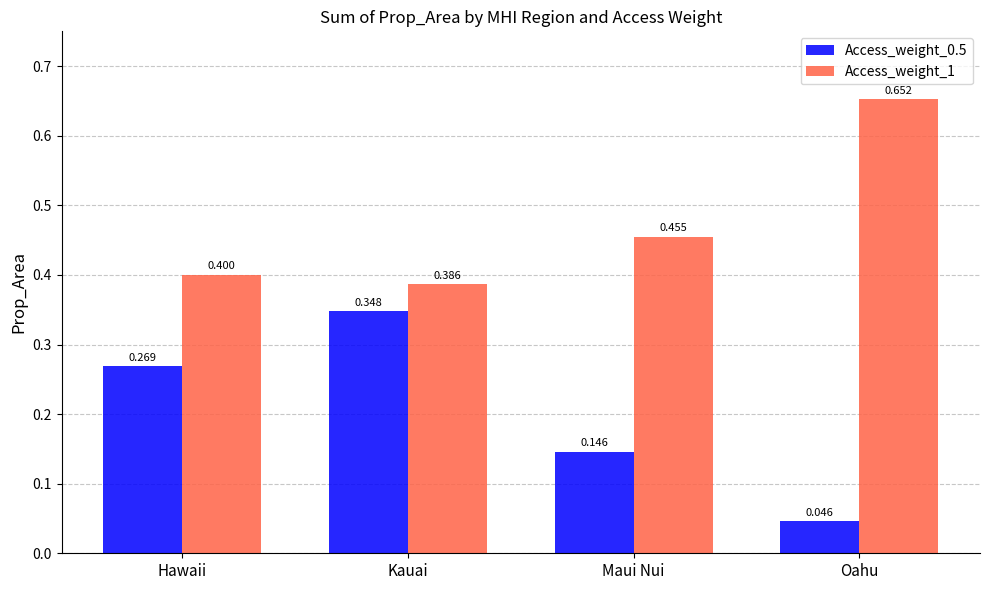

At which category is the sum across all series the highest?

Kauai